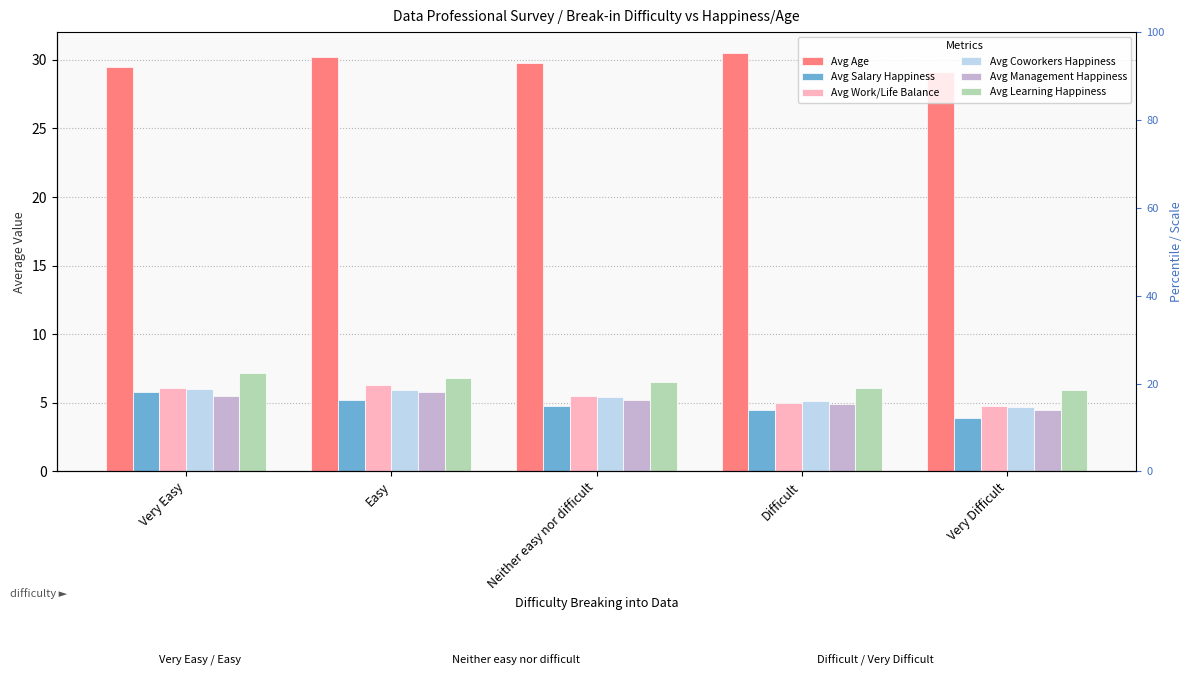

Reading left to right, list all the values displayed in this chart.

Avg Age: 29.5	30.2	29.8	30.5	29.1
Avg Salary Happiness: 5.8	5.2	4.8	4.5	3.9
Avg Work/Life Balance: 6.1	6.3	5.5	5.0	4.8
Avg Coworkers Happiness: 6.0	5.9	5.4	5.1	4.7
Avg Management Happiness: 5.5	5.8	5.2	4.9	4.5
Avg Learning Happiness: 7.2	6.8	6.5	6.1	5.9